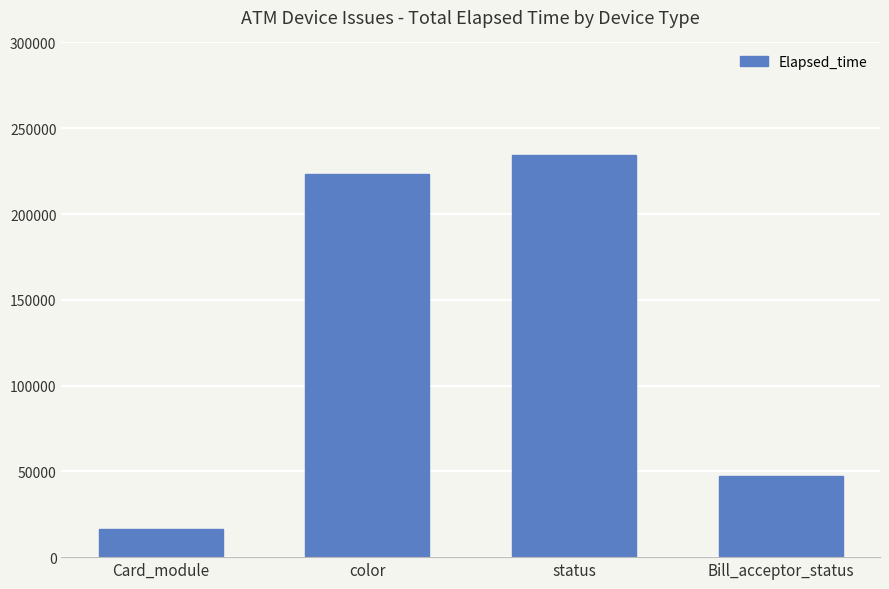

Is it true that the value at color is 101007?

False